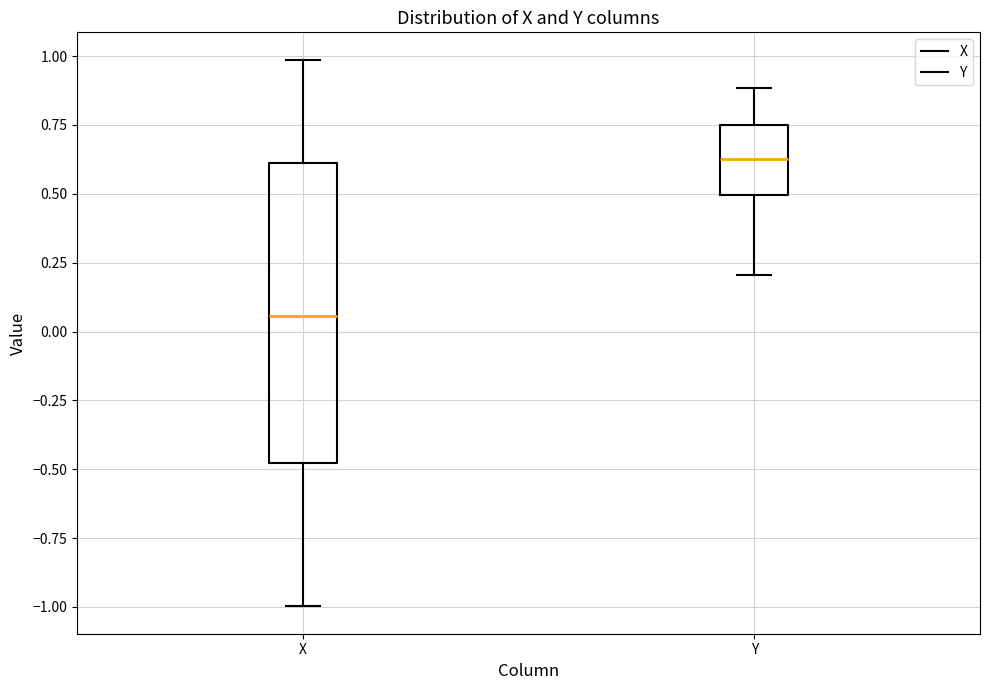

Reading left to right, transcribe this box plot: for each box, give where its median line is, the range the box spans, and where its two whiskers end, as read against the y-axis. The values are not printed on the chart, so give them approximately, as read against the axis.

X: median 0.05, box -0.50 to 0.60, whiskers -1.00 to 1.00
Y: median 0.65, box 0.50 to 0.75, whiskers 0.20 to 0.90